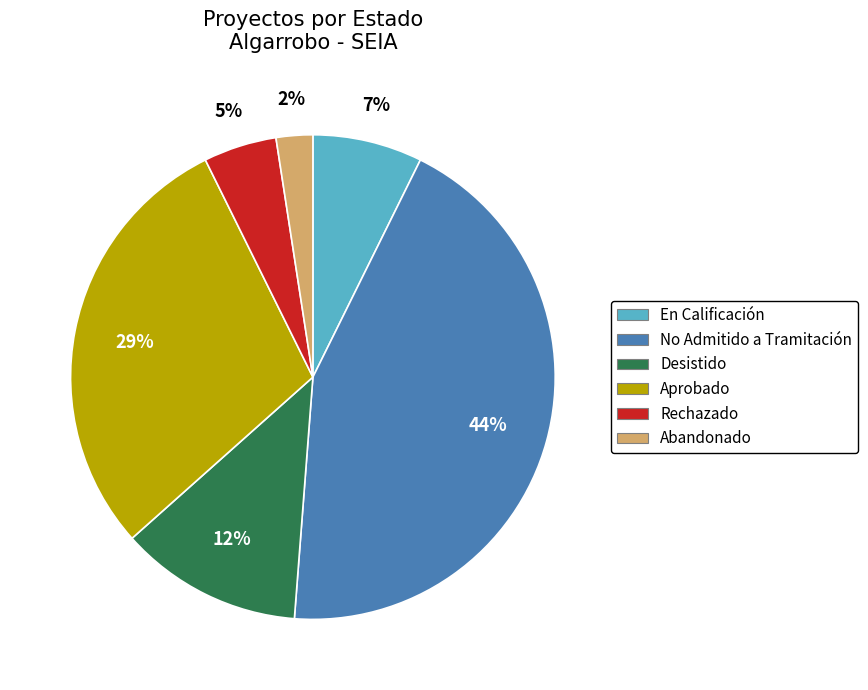

Between En Calificación and Aprobado, which is larger?

Aprobado